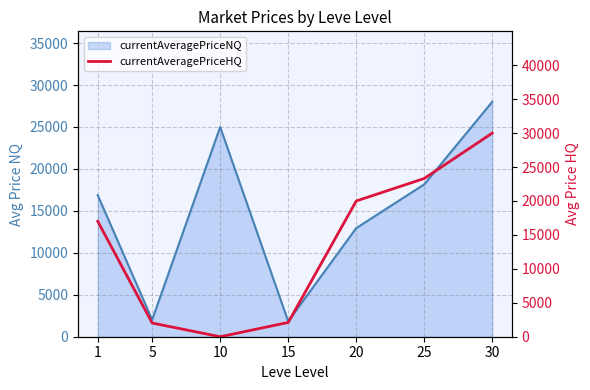

What is the value of the 2nd point from the left?

2018.5